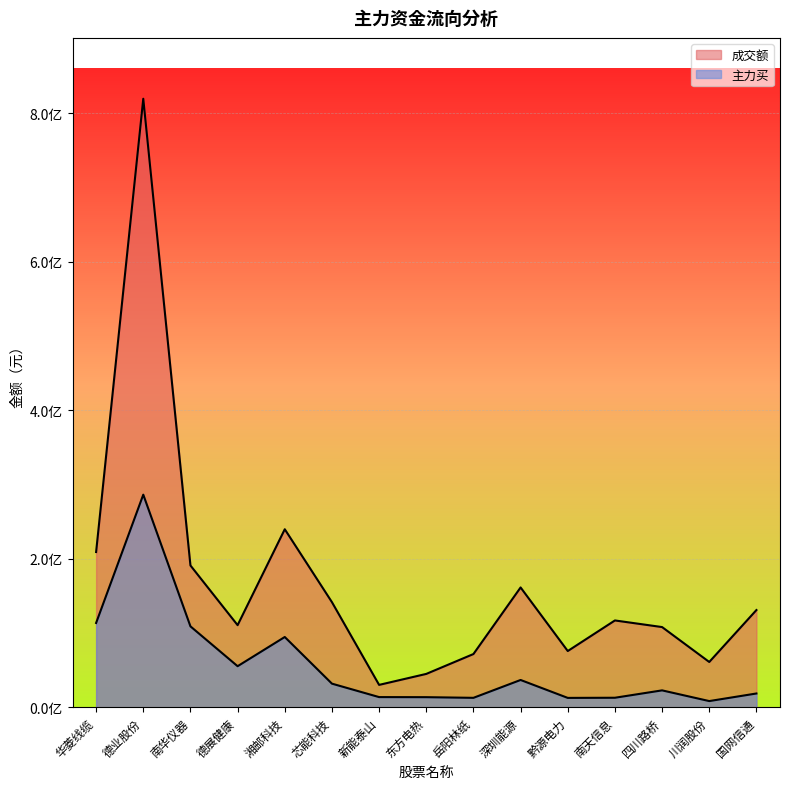

What is the spread (max minus min) of values at 华菱线缆?

95545901